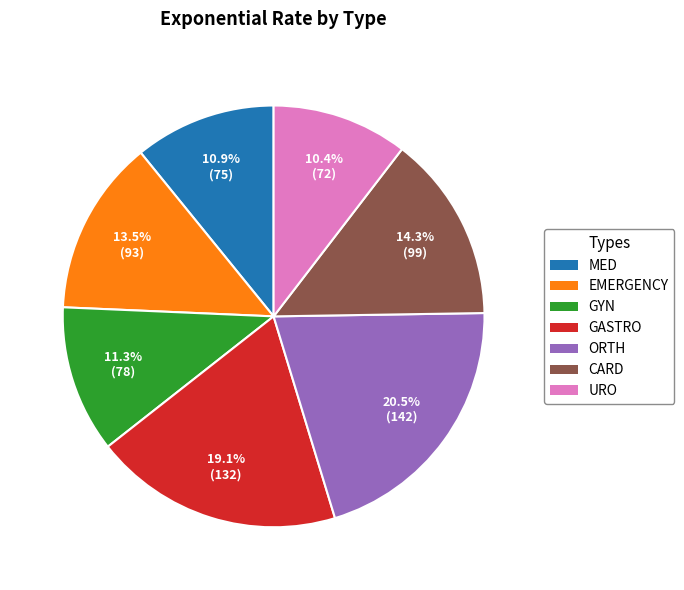

Which slice is the largest?

ORTH